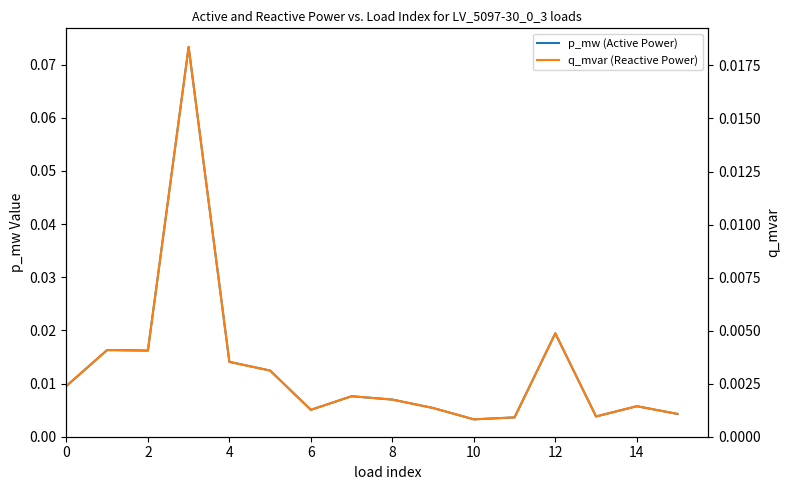

What is the maximum value shown in the chart?

0.1